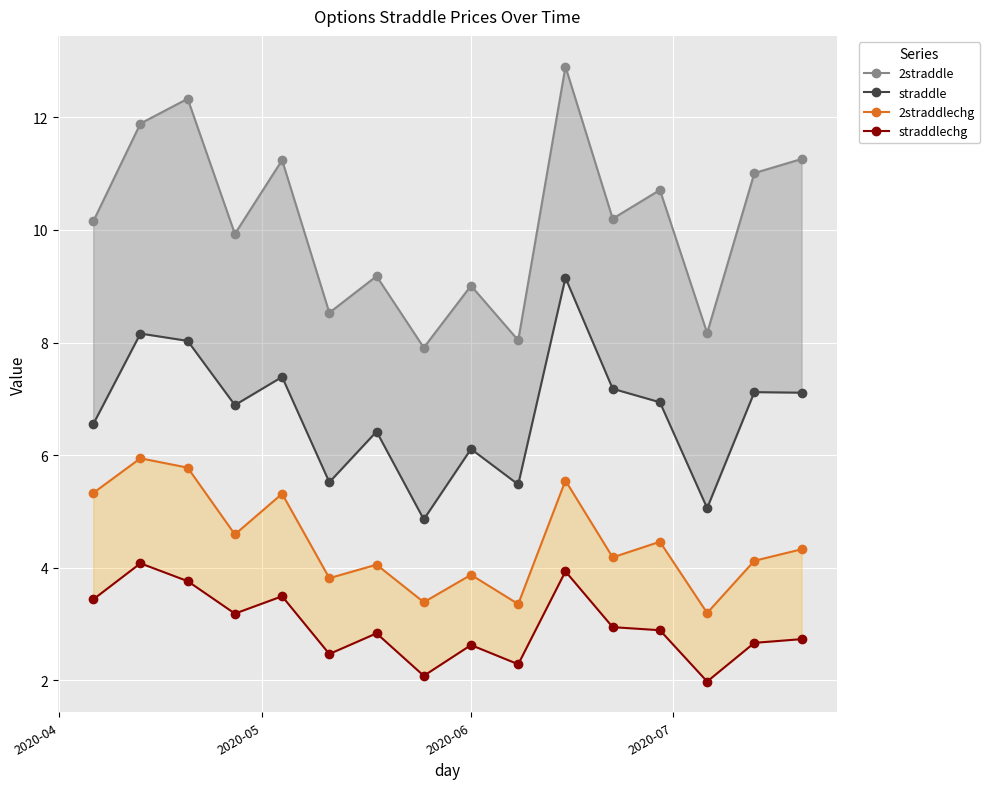

What is the maximum value for straddle?

9.2